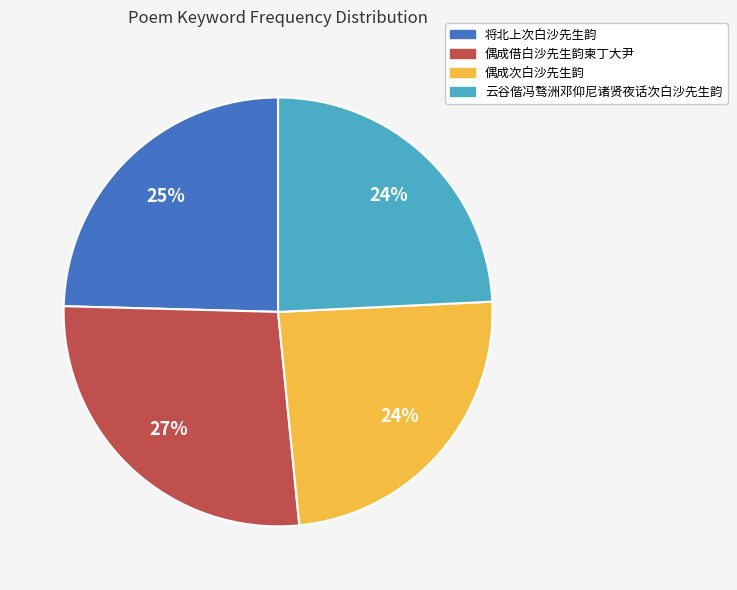

Count the number of slices in the pie.

4